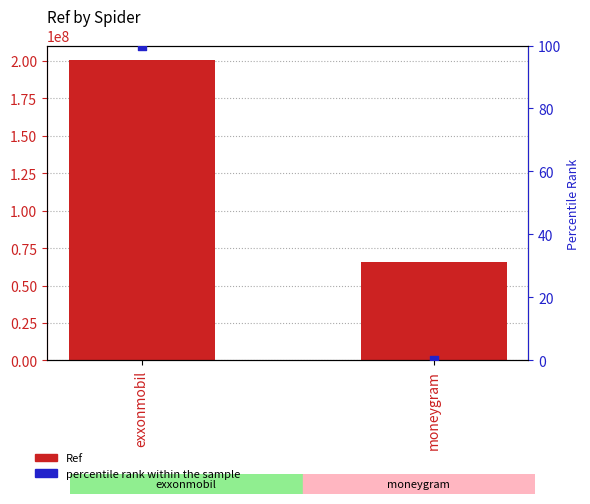

Is the value of Ref at moneygram greater than the value of percentile rank within the sample at exxonmobil?

Yes